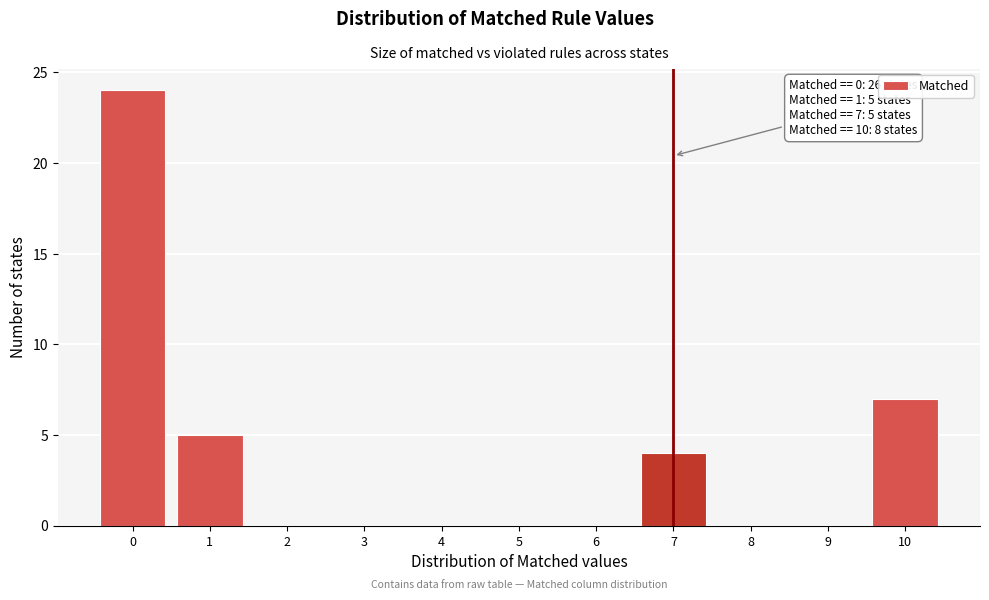

Reading right to left, what are all the values shown in this chart?

10=7	9=0	8=0	7=4	6=0	5=0	4=0	3=0	2=0	1=5	0=24